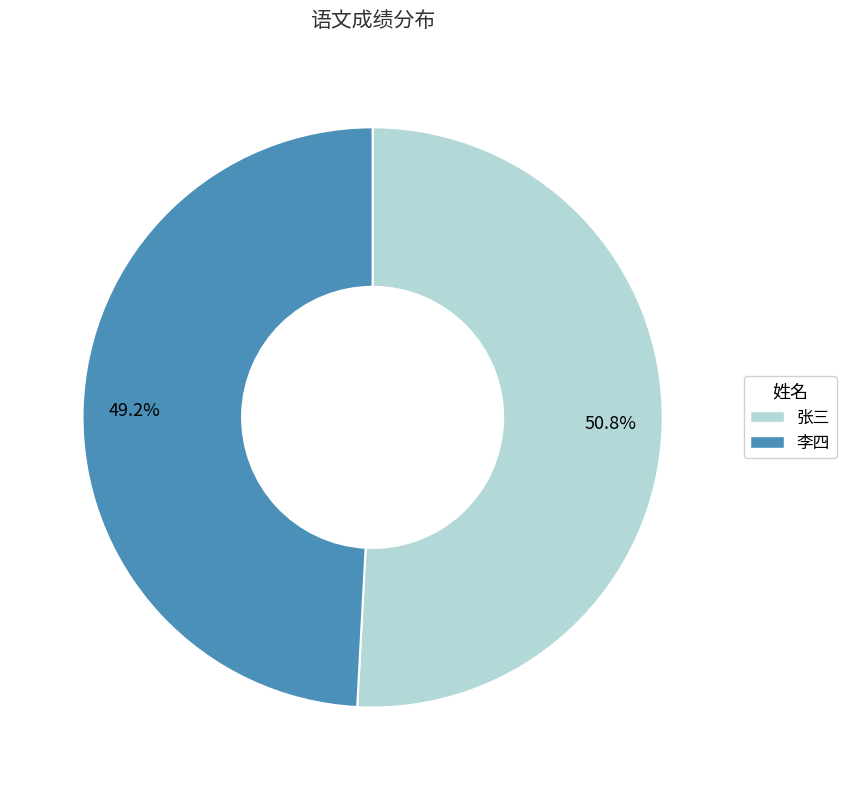

How many segments does this pie chart have?

2